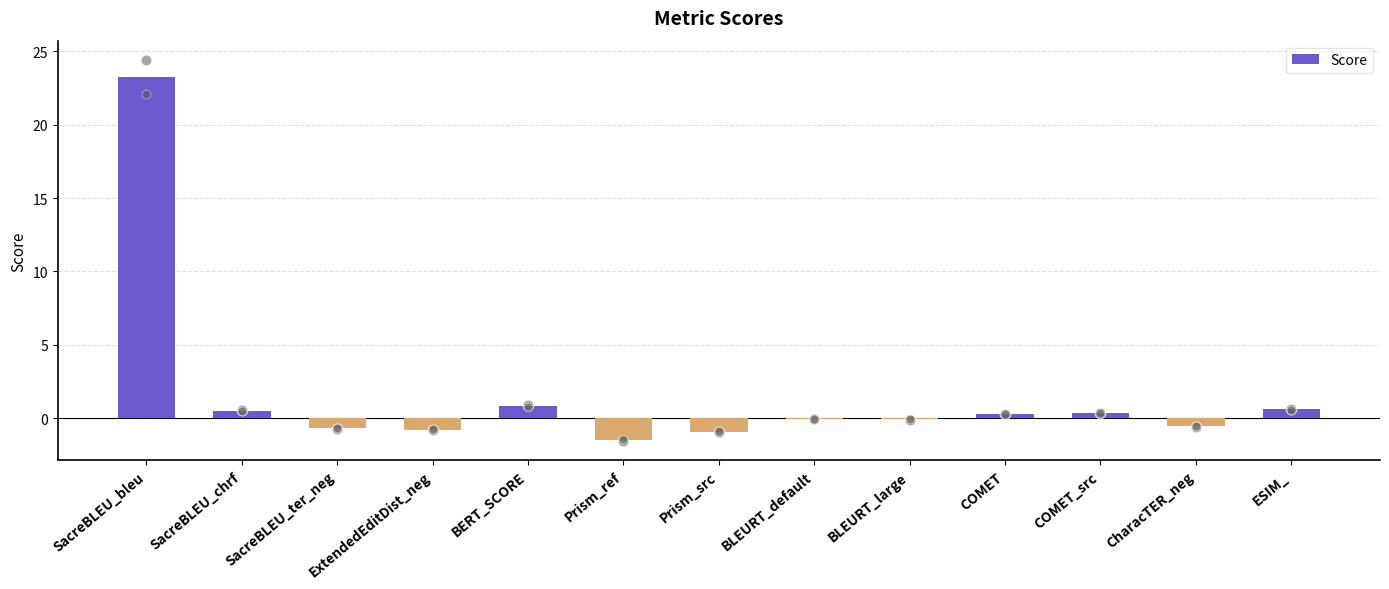

What is the change in value from SacreBLEU_ter_neg to BERT_SCORE?

+1.5